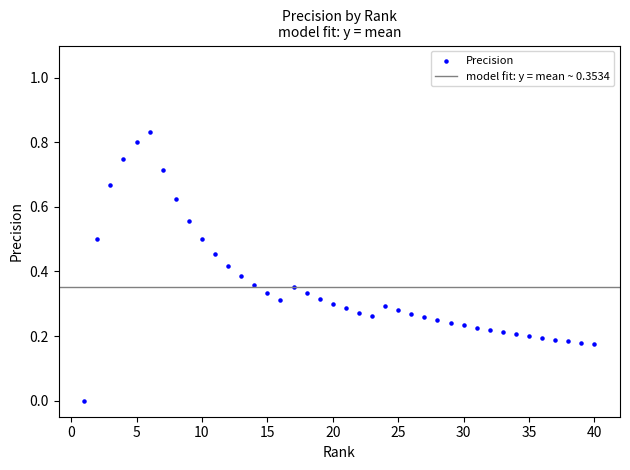

What is the range of X values (max minus min)?

39.0